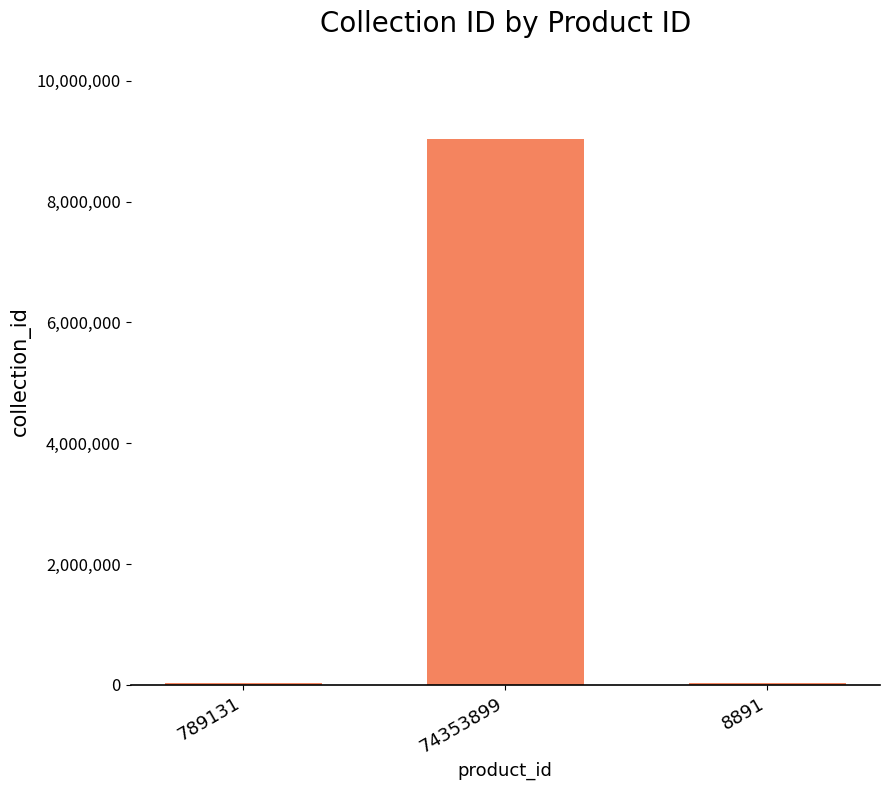

Reading left to right, extract all data points from this chart.

789131=37124	74353899=9037124	8891=37124